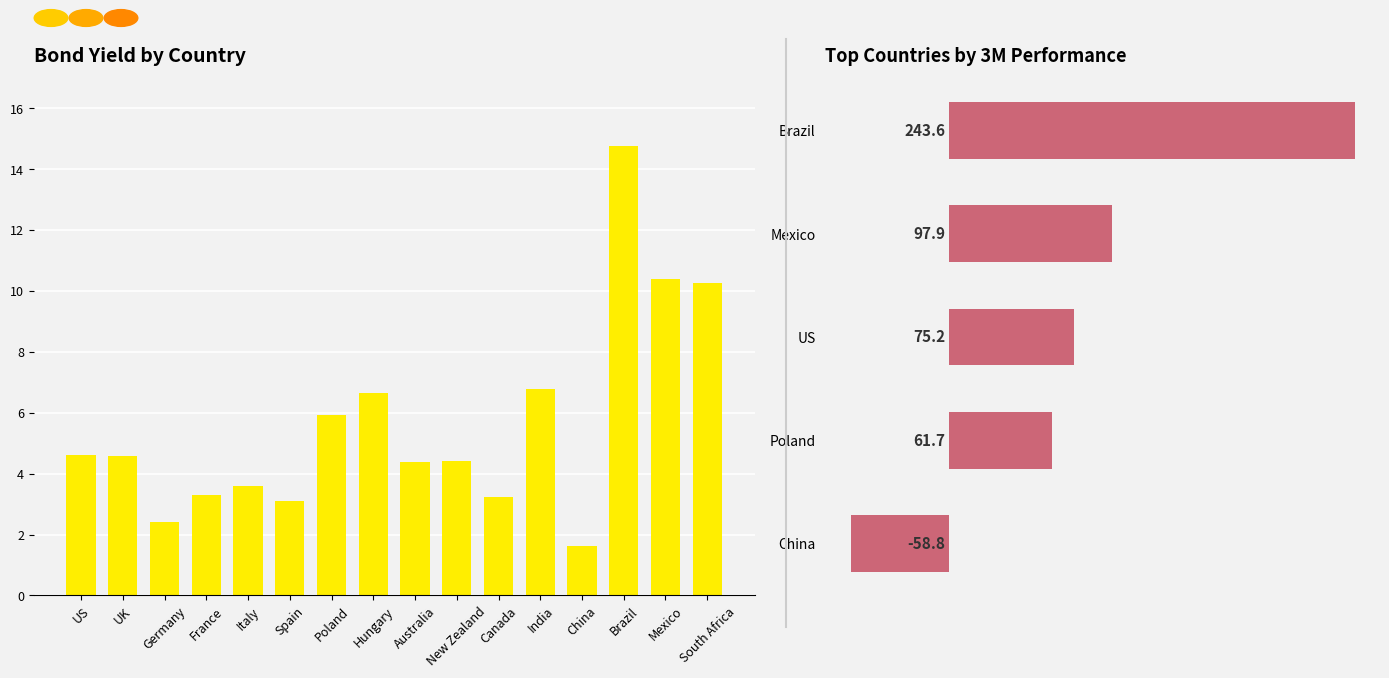

List the labels in order of Yield value, smallest first.

China, Germany, Spain, Canada, France, Italy, Australia, New Zealand, UK, US, Poland, Hungary, India, South Africa, Mexico, Brazil